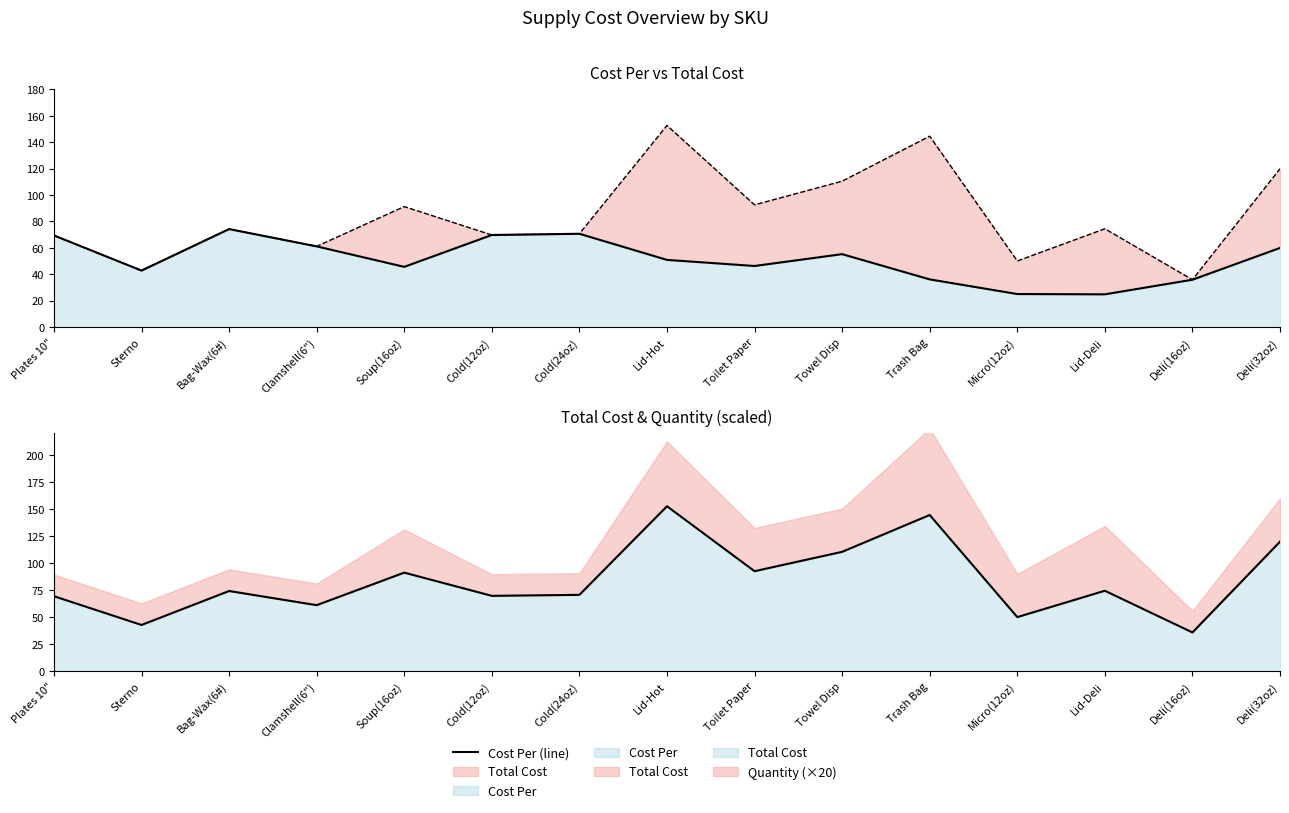

In Total Cost, how many points are higher than both neighbors (excluding endpoints)?

5